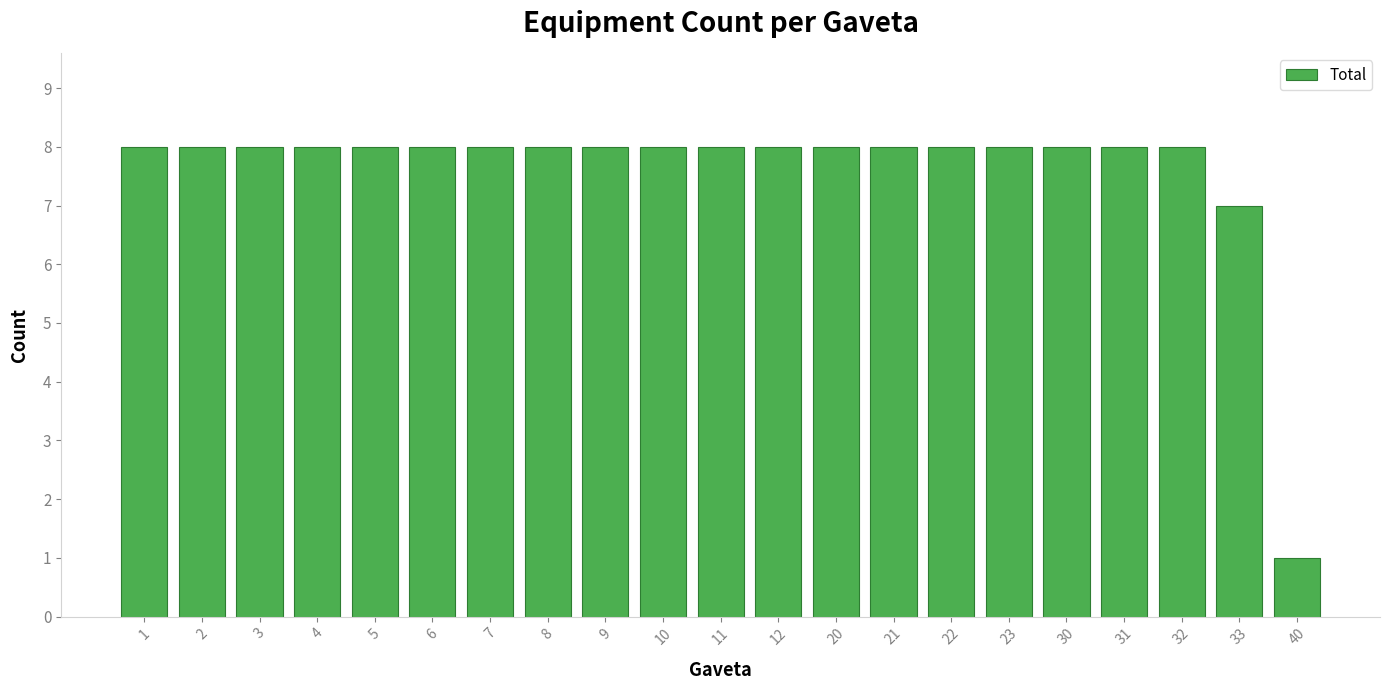

Reading right to left, extract all data points from this chart.

40=1	33=7	32=8	31=8	30=8	23=8	22=8	21=8	20=8	12=8	11=8	10=8	9=8	8=8	7=8	6=8	5=8	4=8	3=8	2=8	1=8